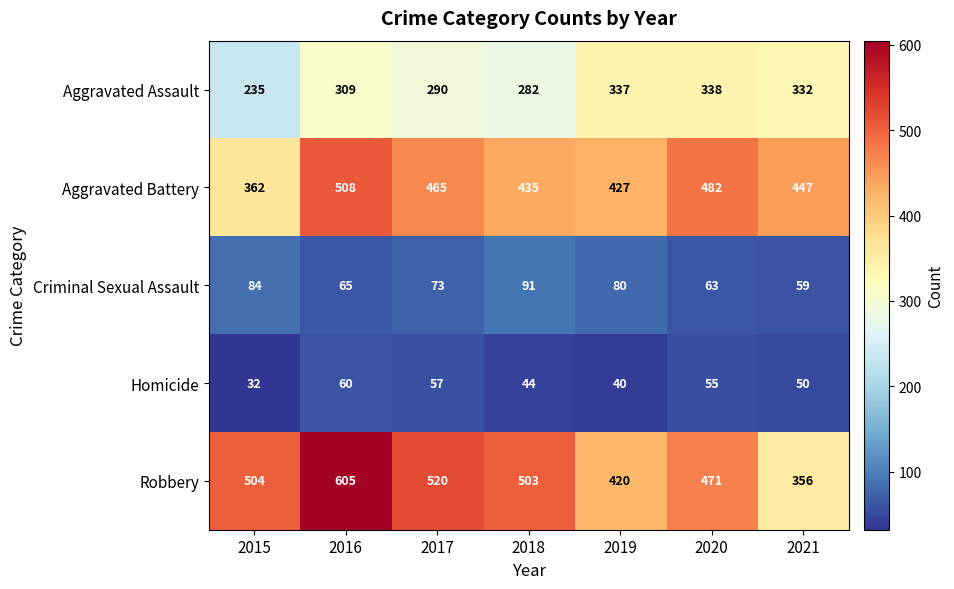

What is the sum of all Aggravated Battery values?

3126